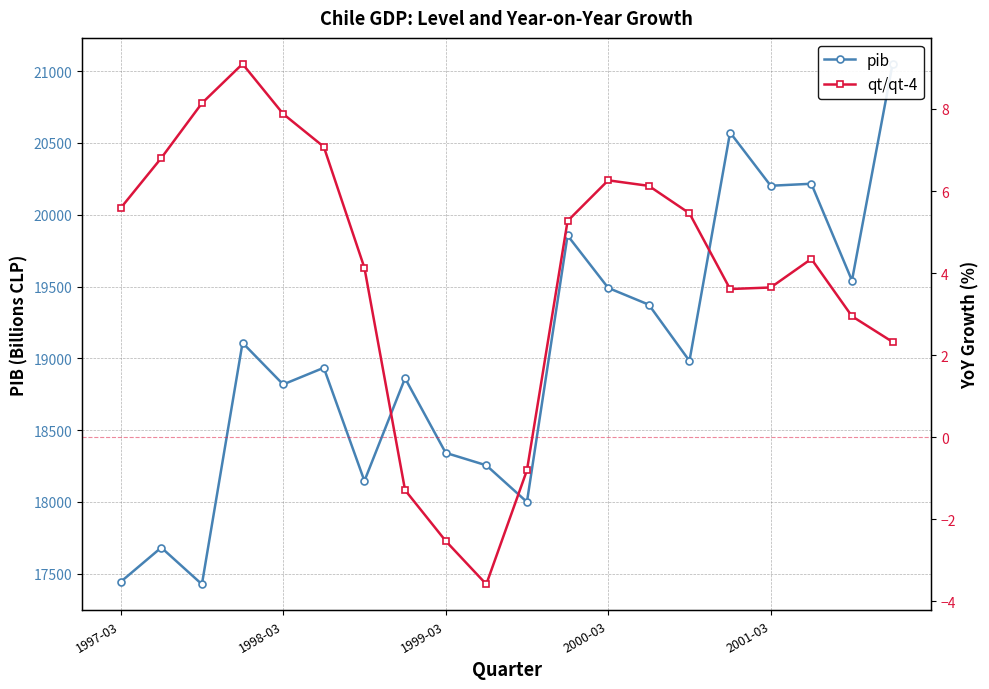

At which label does qt/qt-4 first exceed 5?

1997-03